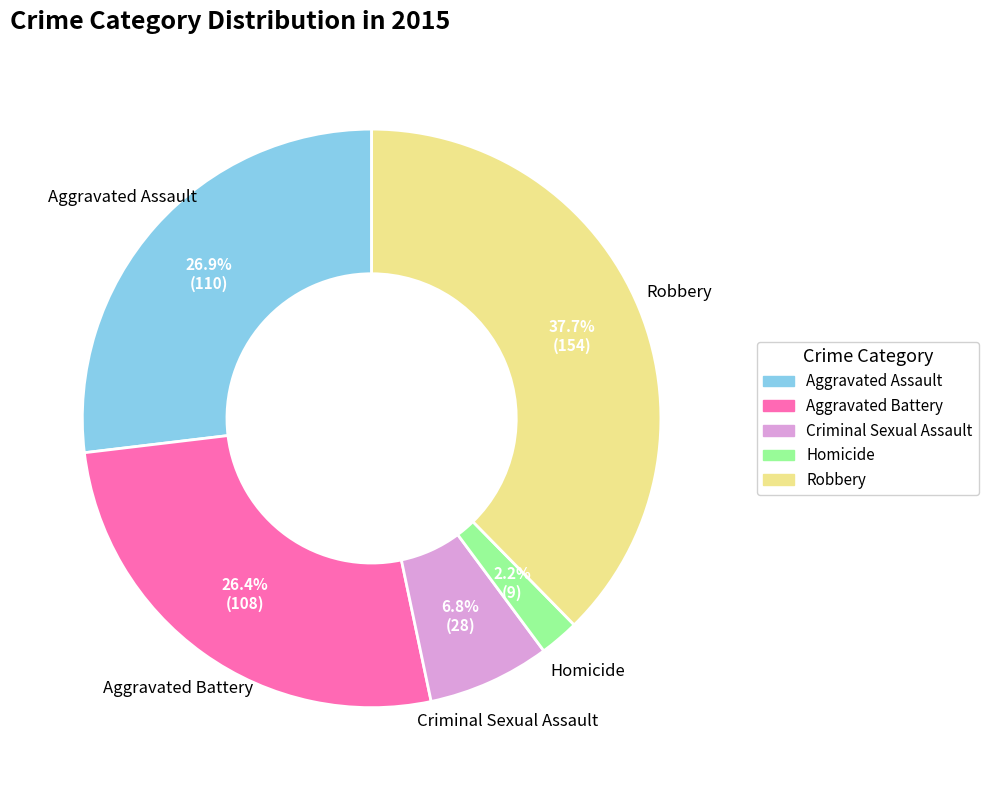

Count the number of slices in the pie.

5